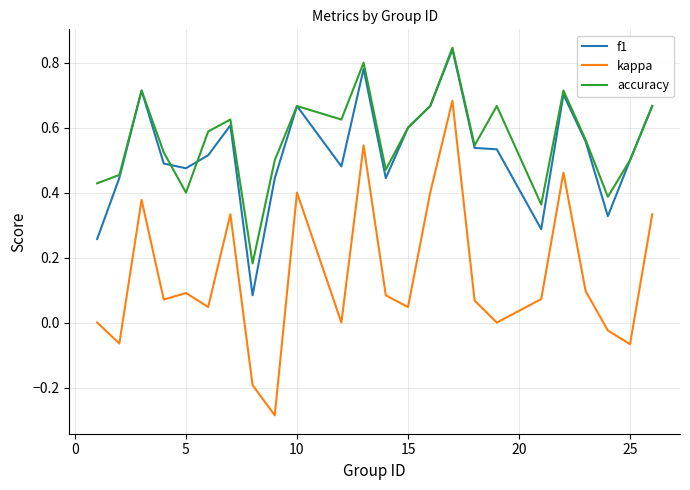

What is the difference between the maximum and second lowest values in the kappa series?

0.9